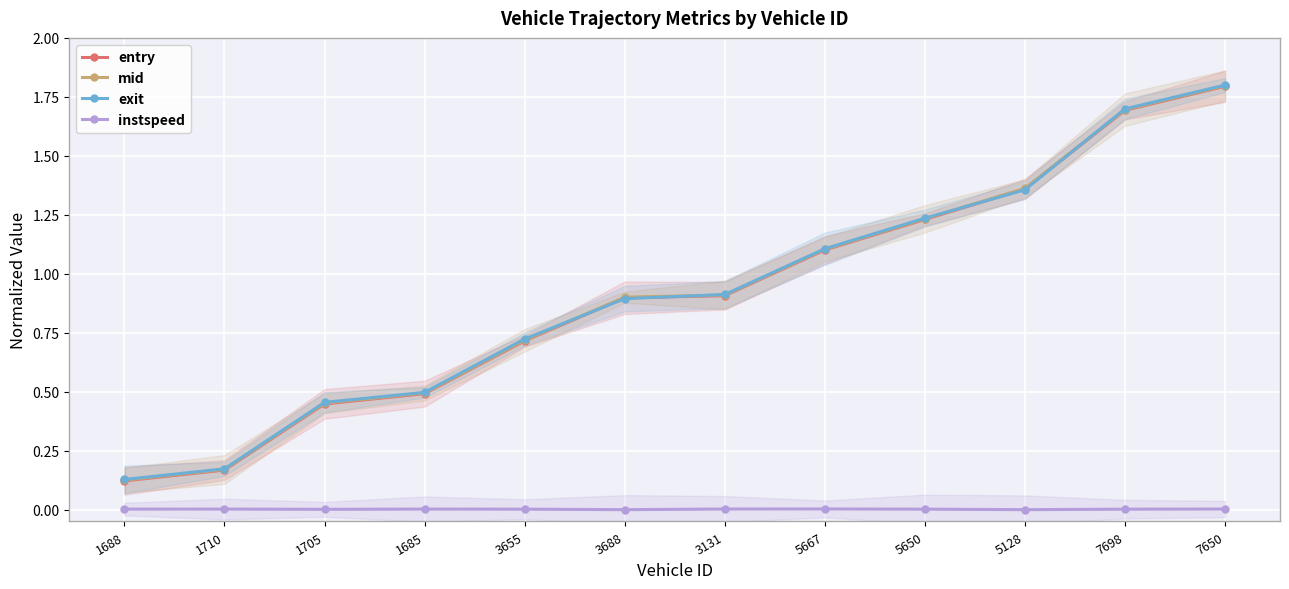

Which series has the largest range (max minus min)?

entry